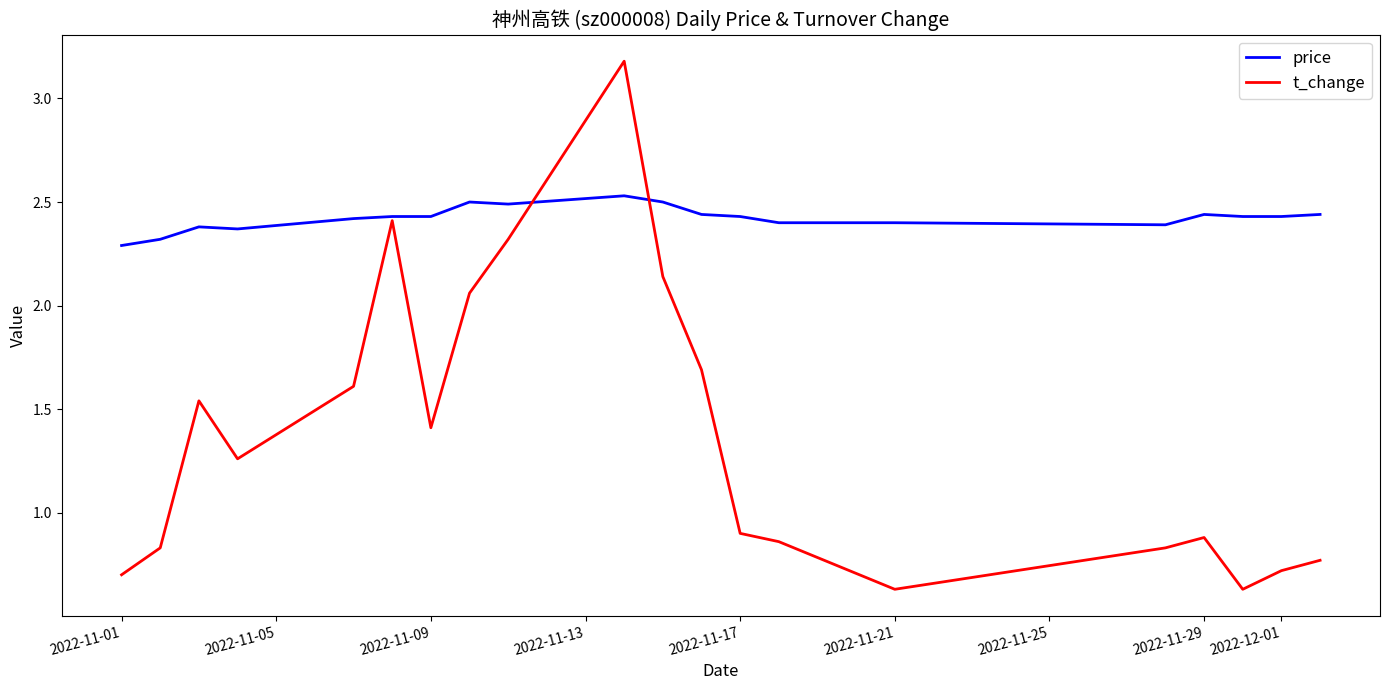

Which series has the widest spread of values?

t_change